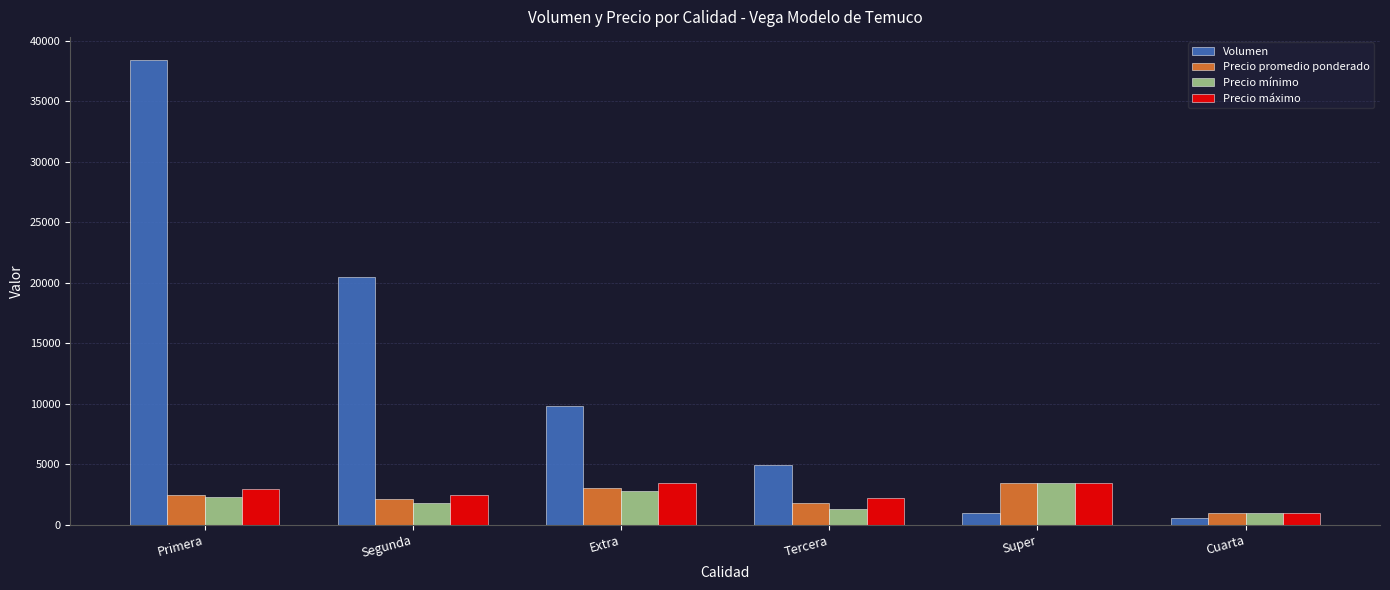

Which label corresponds to the smallest value in the chart?

Cuarta